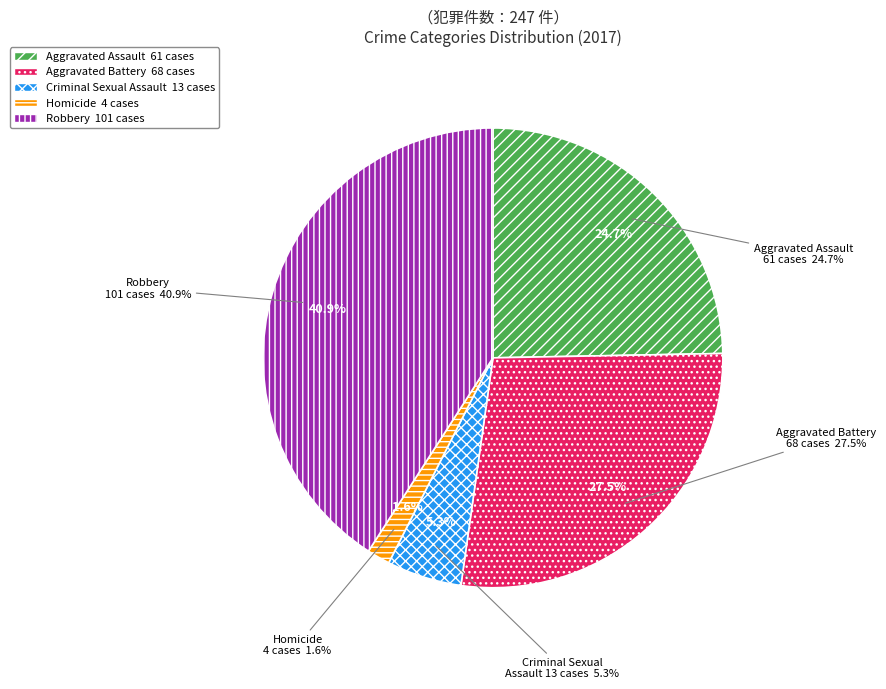

What percentage is the Aggravated Assault slice, to the nearest percent?

25%